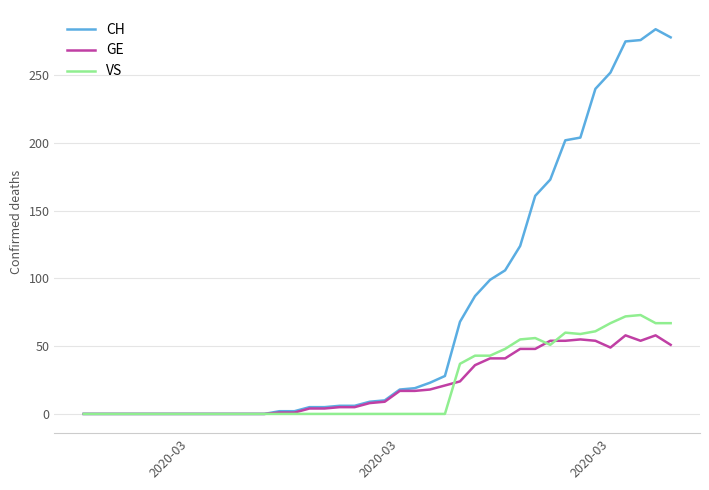

Which series has the largest total across all categories?

CH